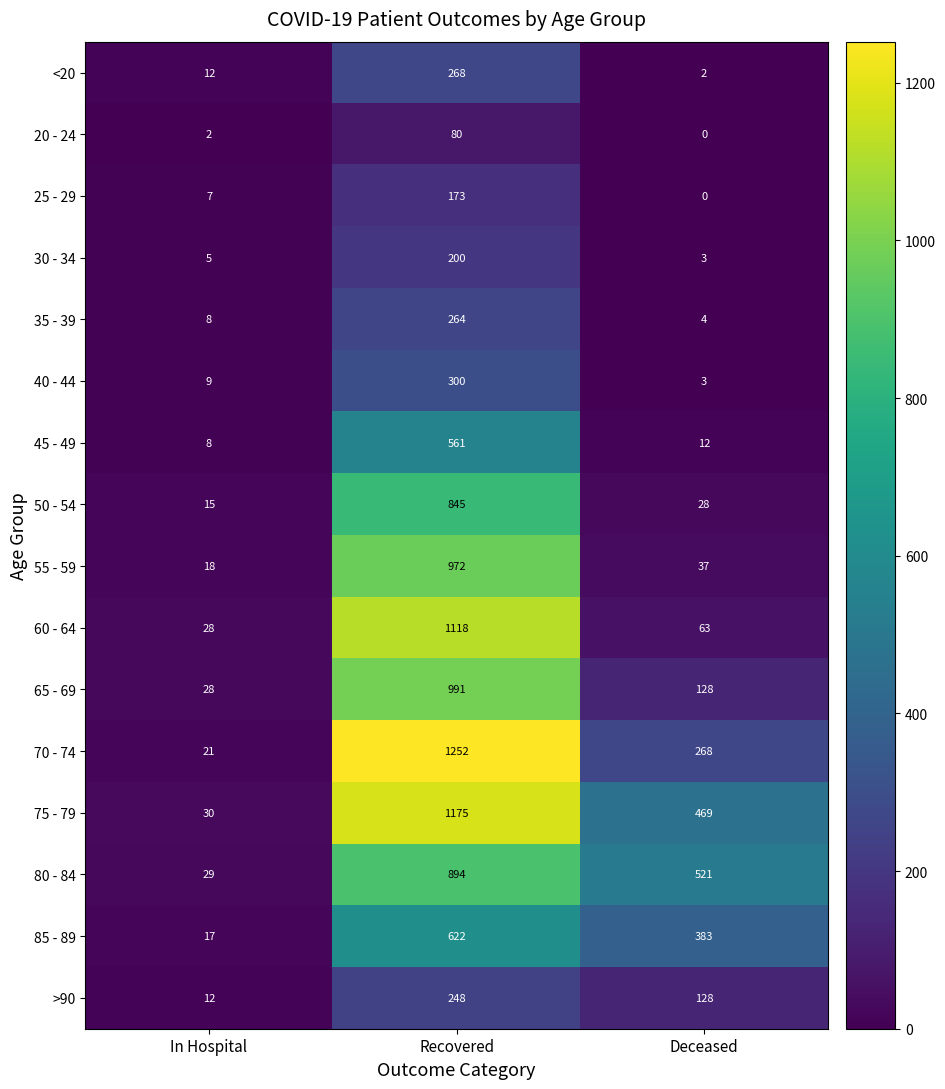

Is it true that 55 - 59 equals 562 at Recovered?

False